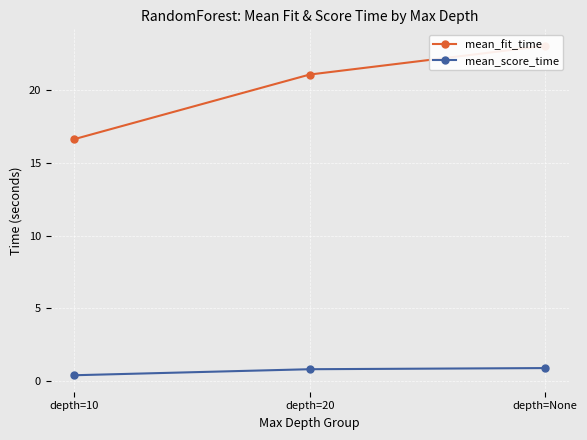

What is the label of the 2nd point from the right?

depth=20